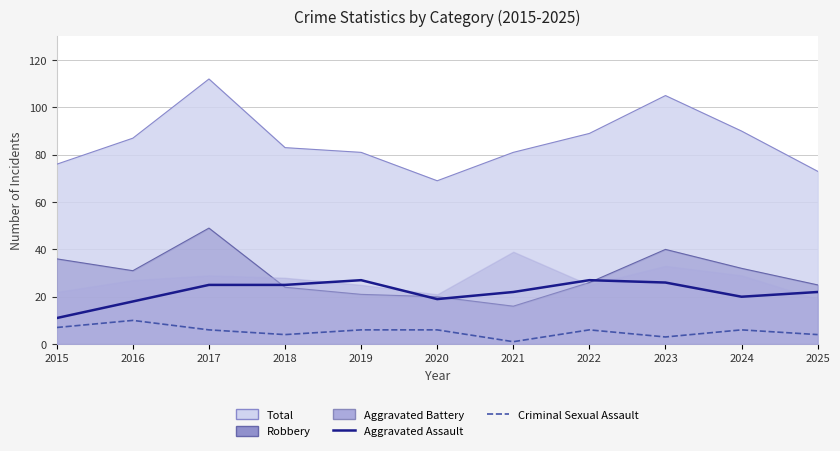

True or false: Aggravated Assault has more than 1 interior local peaks.

True